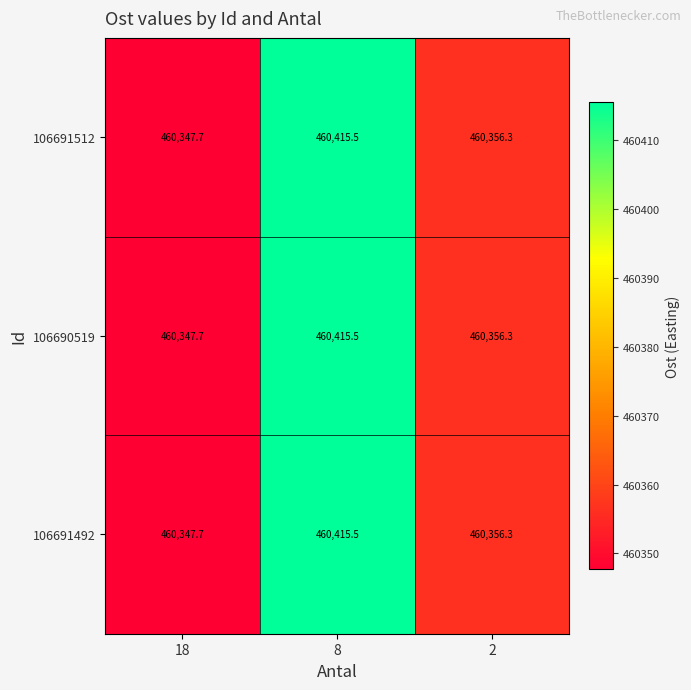

At which category is the sum across all series the highest?

8